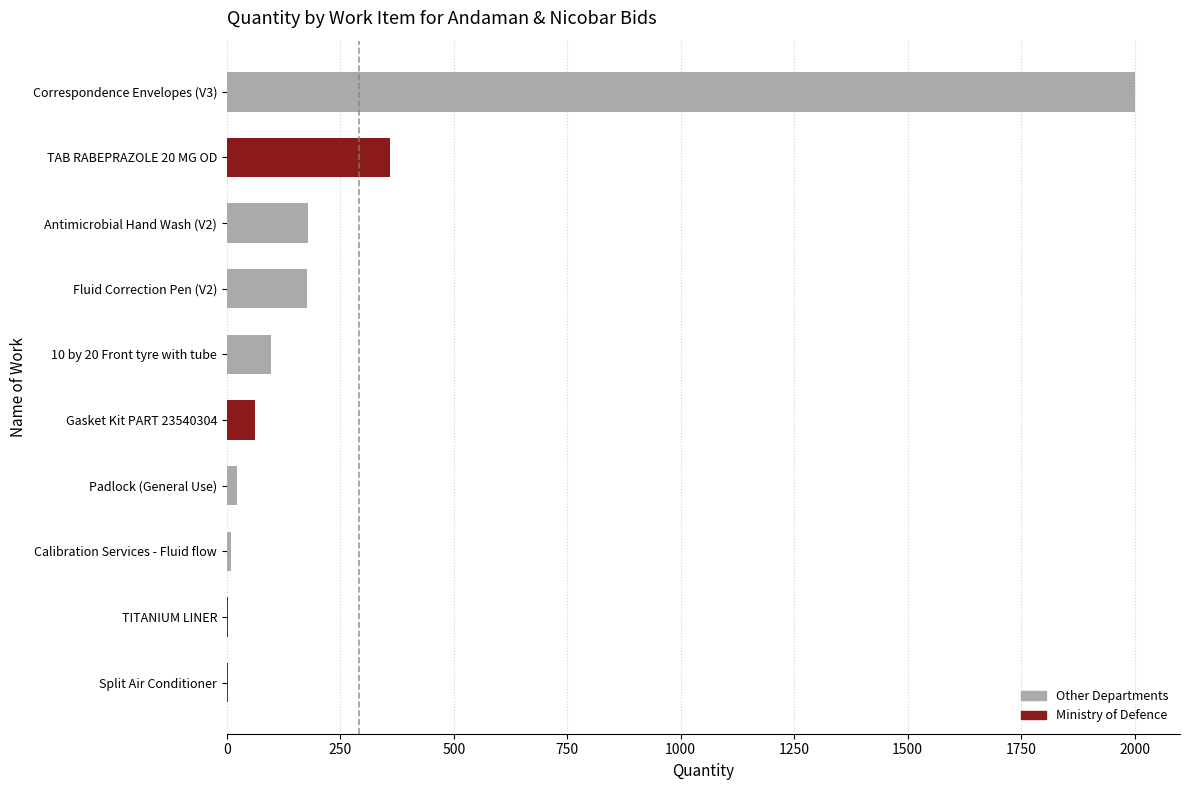

What is the approximate value at Fluid Correction Pen (V2), to the nearest 10?

180